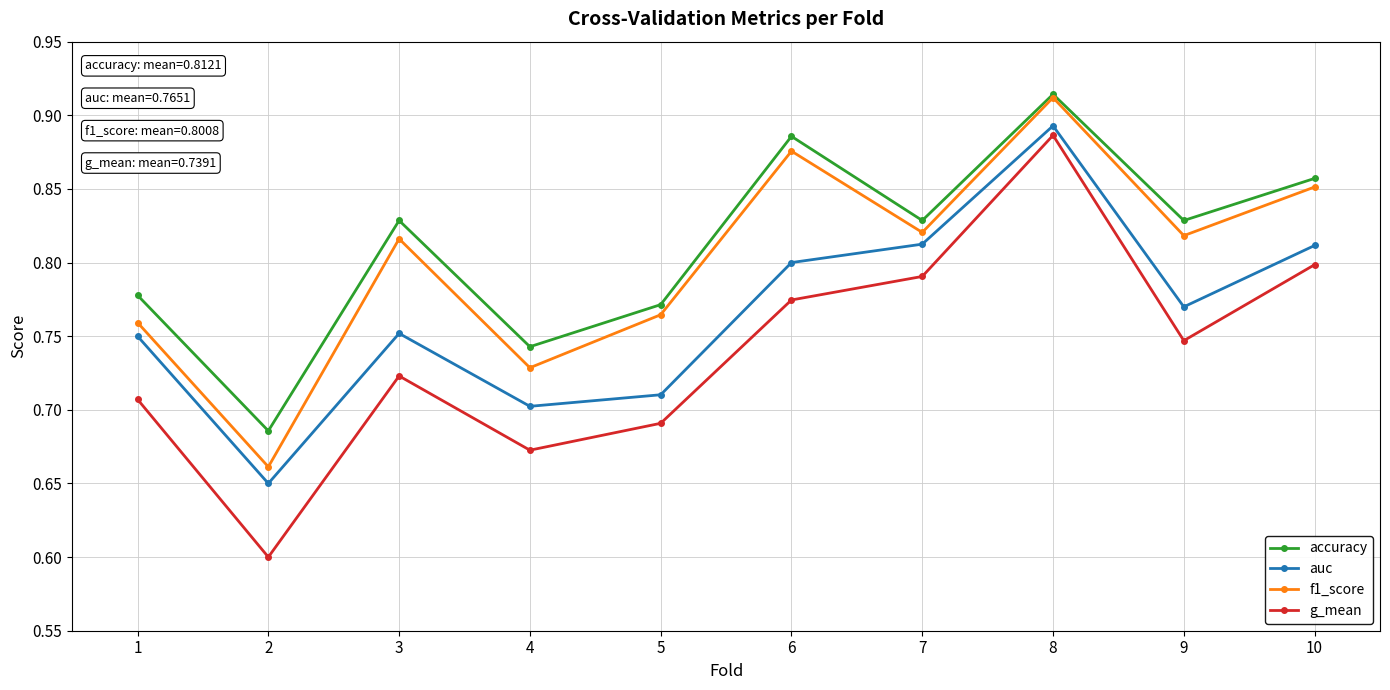

What is the total value across all series at 2?

2.6